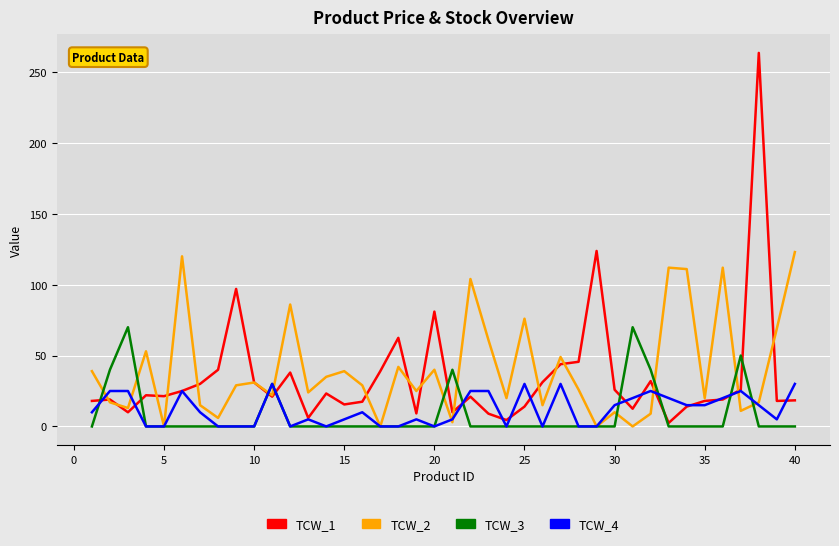

In TCW_4, how many points are lower than both neighbors (excluding endpoints)?

6